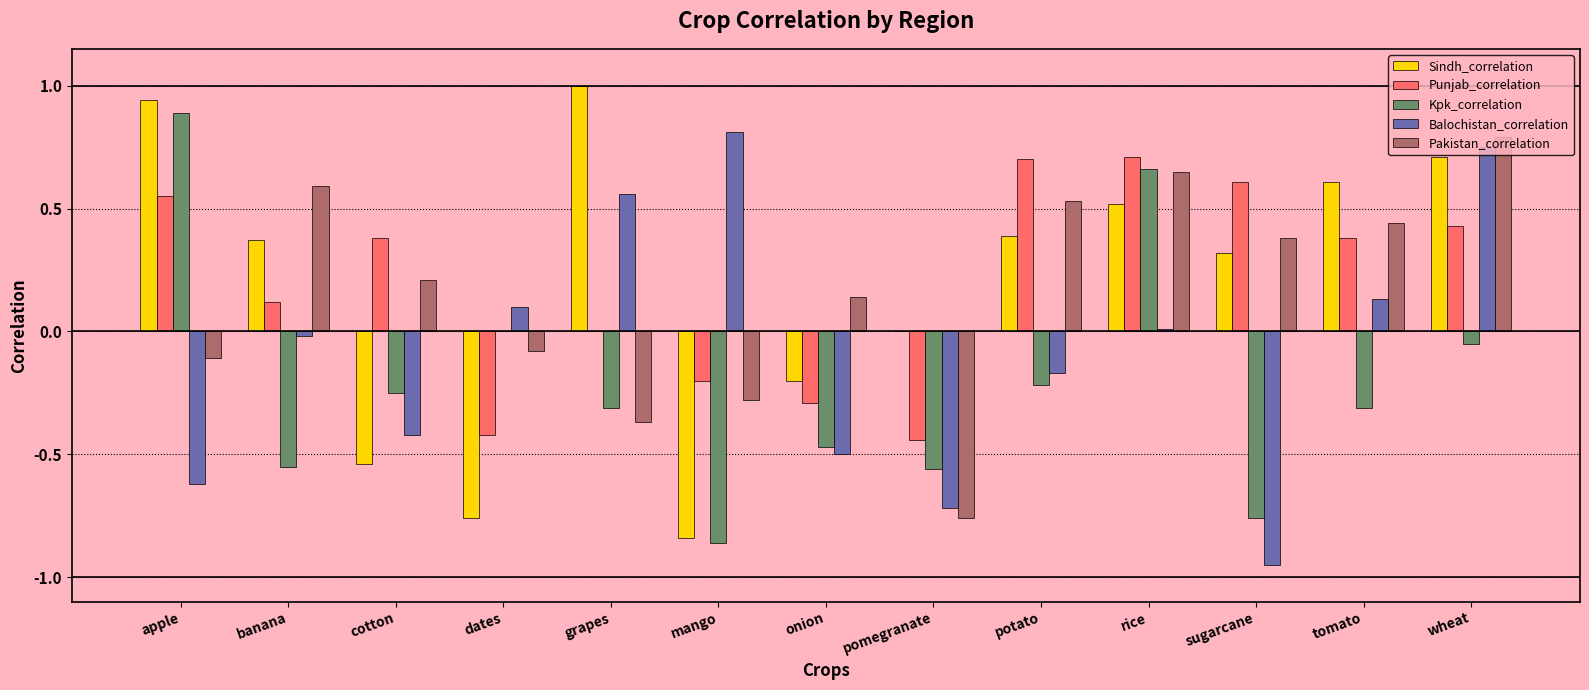

Which series changed the most between cotton and grapes?

Sindh_correlation